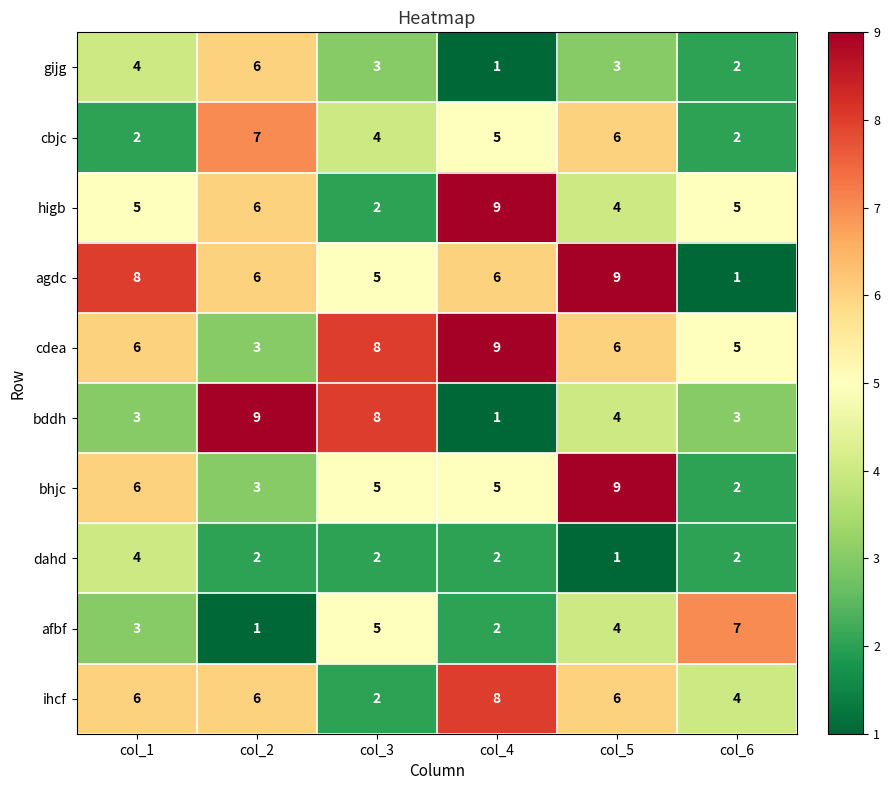

What is the lowest value of the cdea series?

3